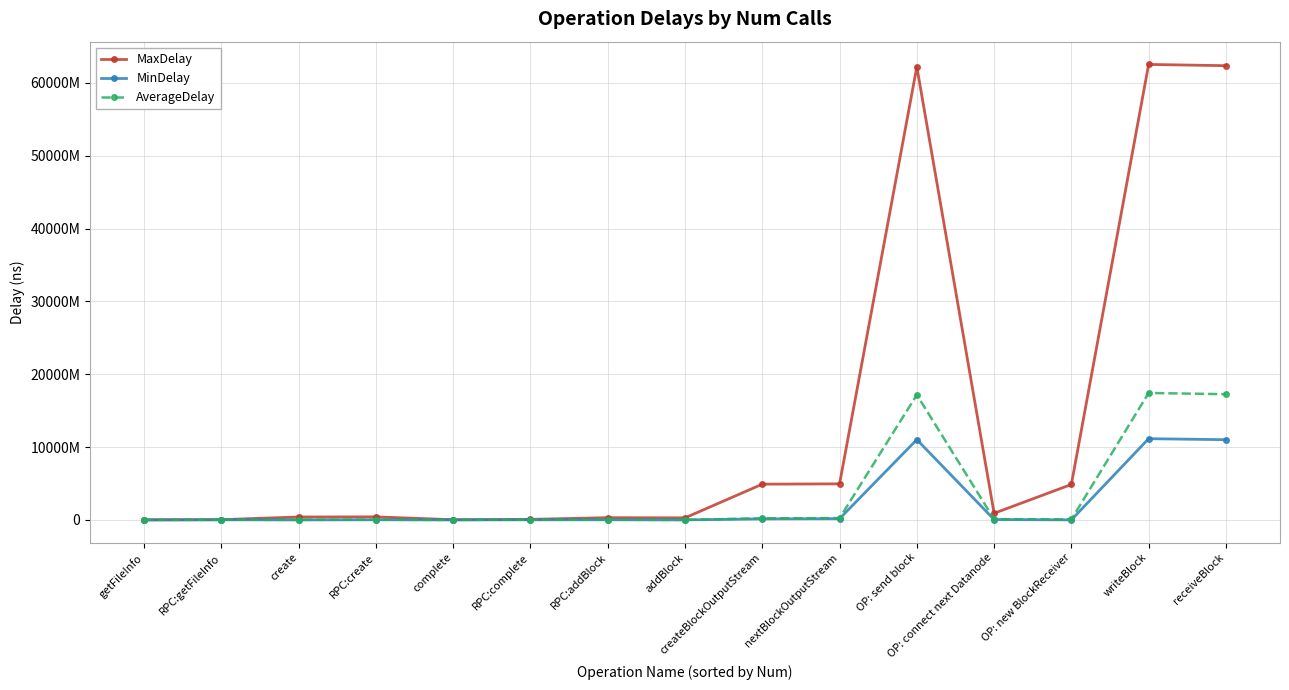

Does the chart have visible grid lines?

Yes